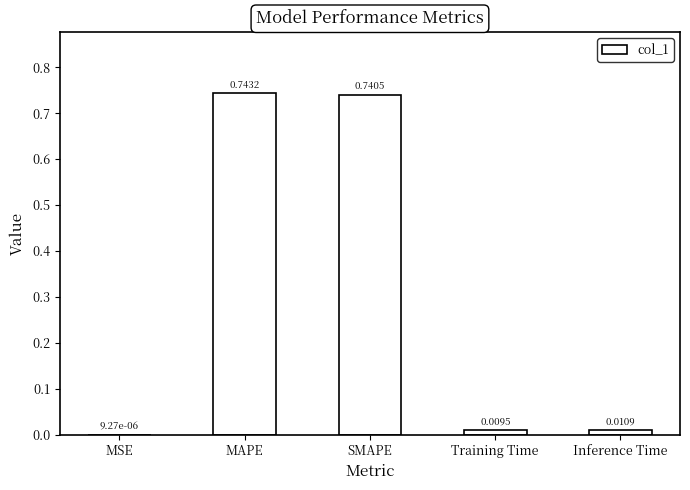

What is the sum of the values at MAPE and Training Time?

0.8